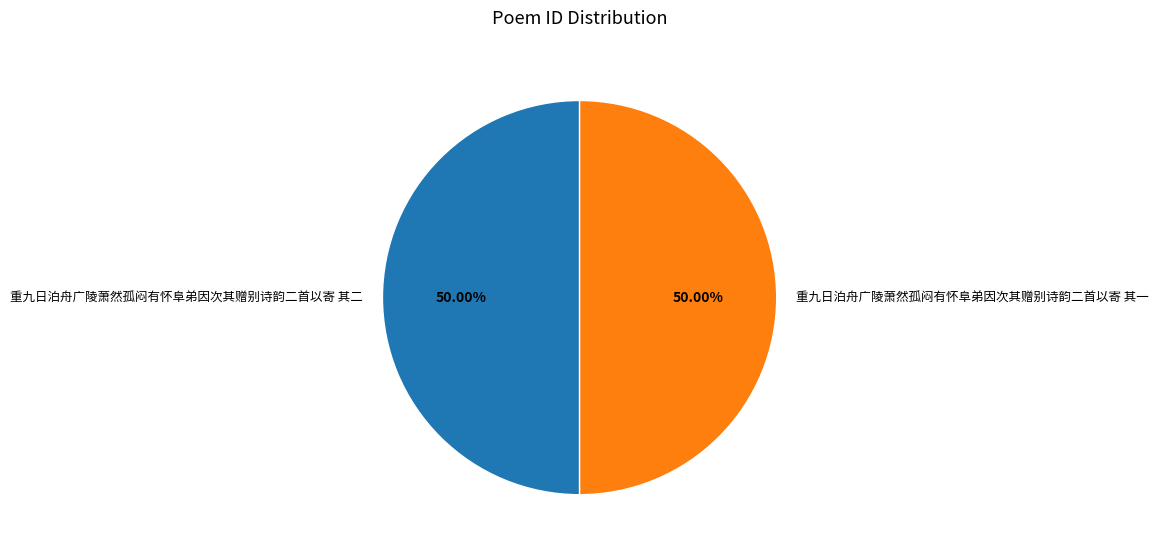

Combined, do 重九日泊舟广陵萧然孤闷有怀阜弟因次其赠别诗韵二首以寄 其二 and 重九日泊舟广陵萧然孤闷有怀阜弟因次其赠别诗韵二首以寄 其一 account for over 50%?

Yes